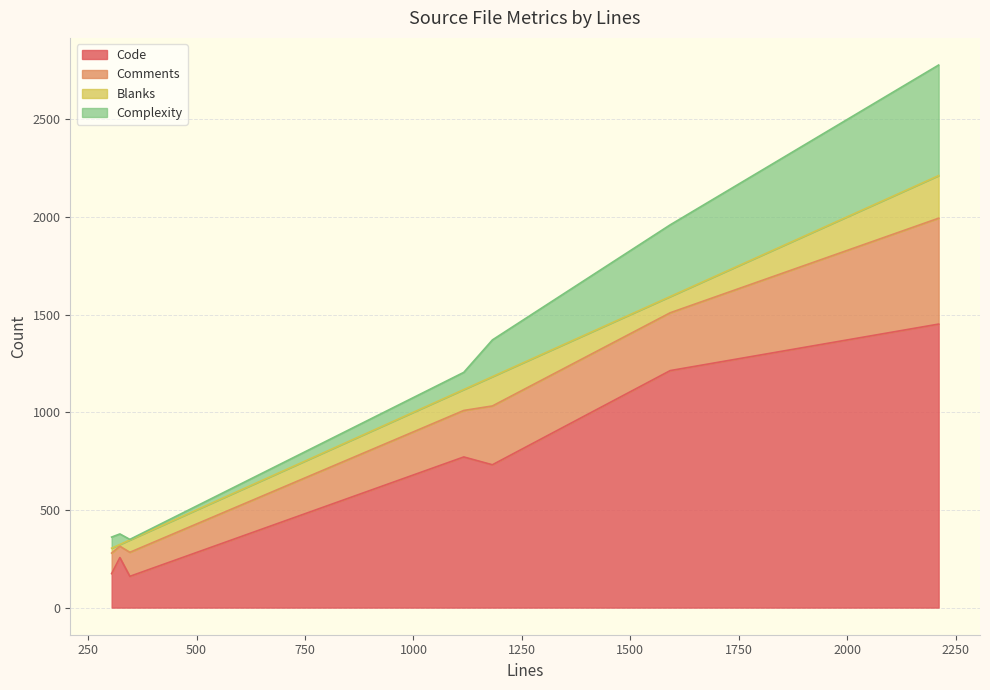

What is the minimum value for Code?

160